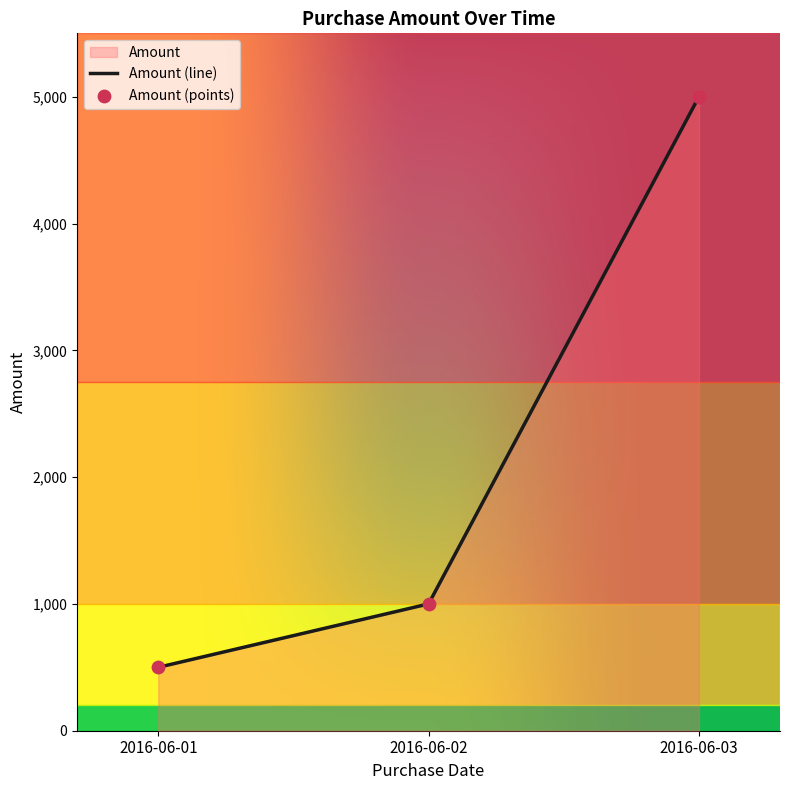

Which has a higher value, 2016-06-03 or 2016-06-01?

2016-06-03